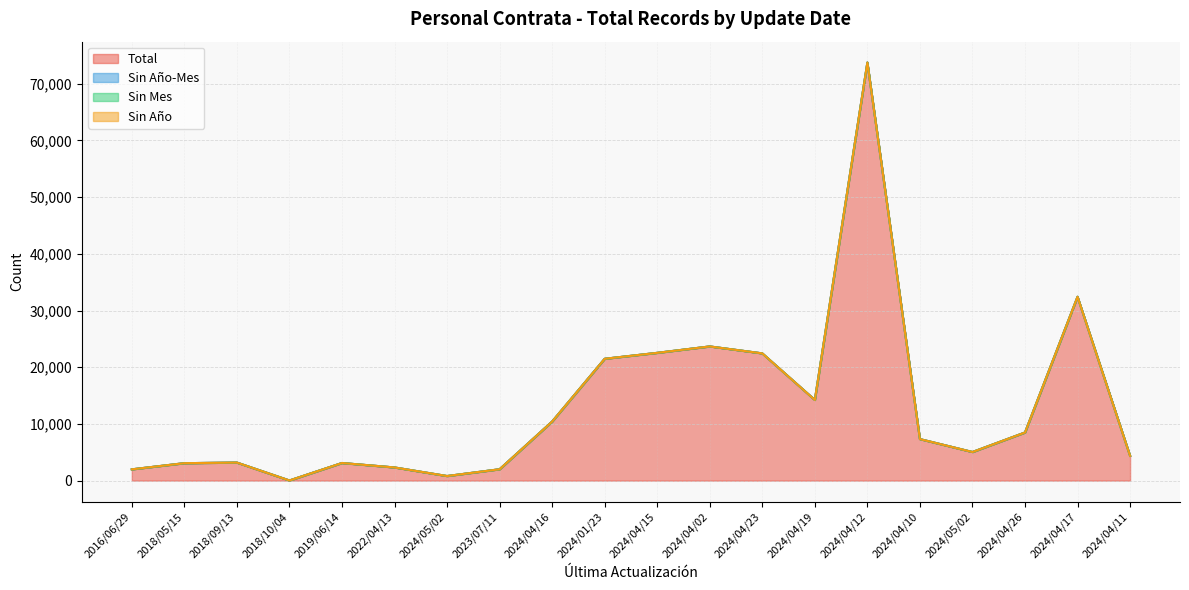

What are all the series names shown in the legend?

Total, Sin Año-Mes, Sin Mes, Sin Año